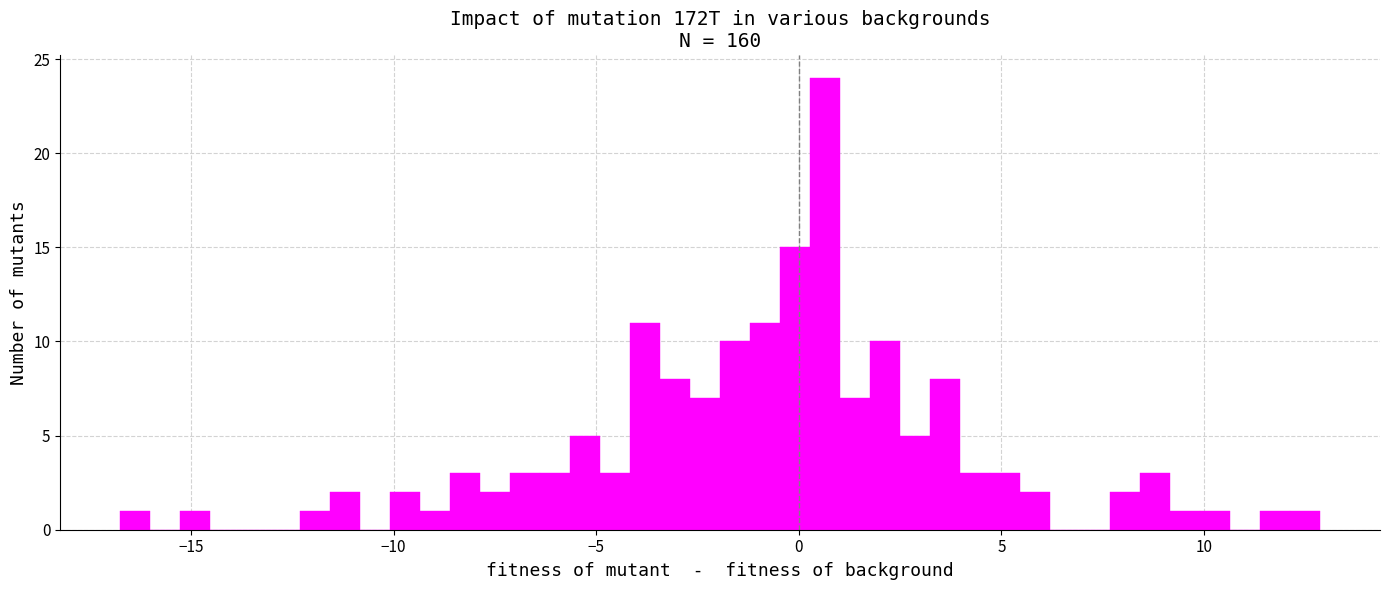

Read against the x-axis, roughly where is the centre of the tallest bar?

0.5